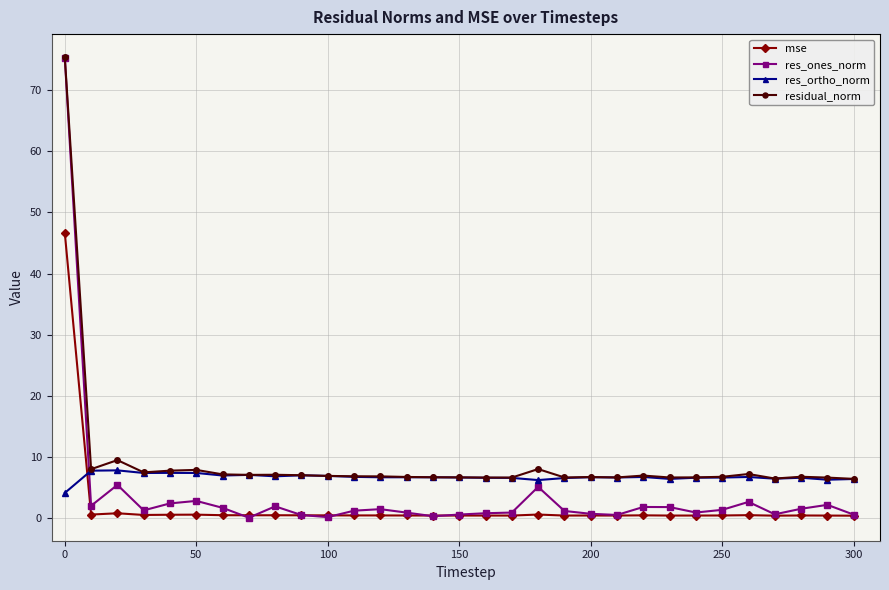

What is the average value of the mse series?

1.9